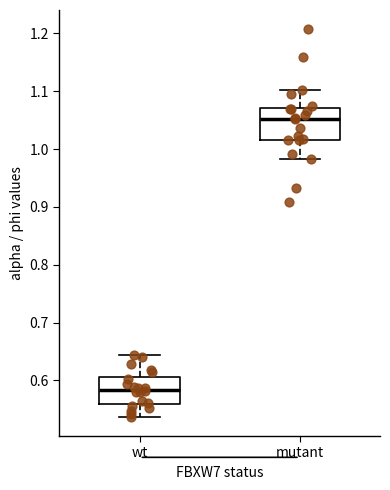

Reading left to right, read every box against the y-axis: the position of its median line, the range the box covers, and the ends of its whiskers. The values are not printed on the chart, so give them approximately, as read against the axis.

wt: median 0.58, box 0.56 to 0.61, whiskers 0.54 to 0.64
mutant: median 1.05, box 1.02 to 1.07, whiskers 0.98 to 1.10